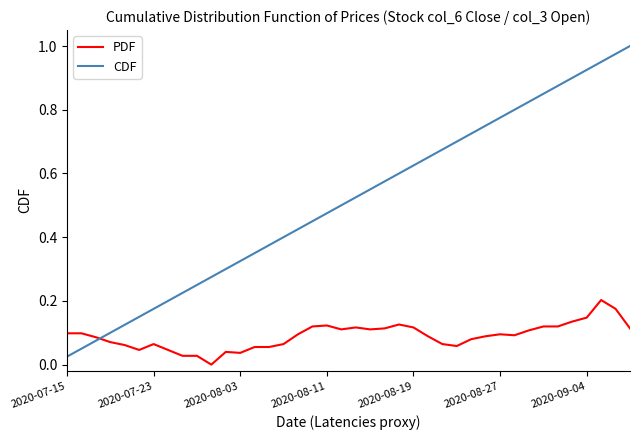

True or false: PDF and CDF cross at least once.

True